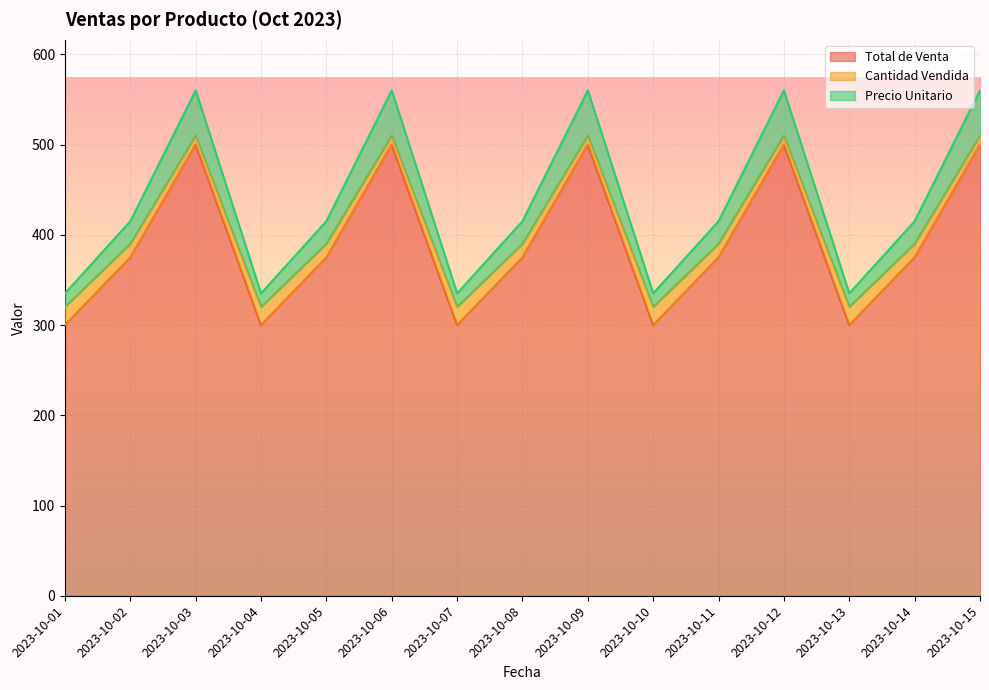

At which category is the sum across all series the highest?

2023-10-03